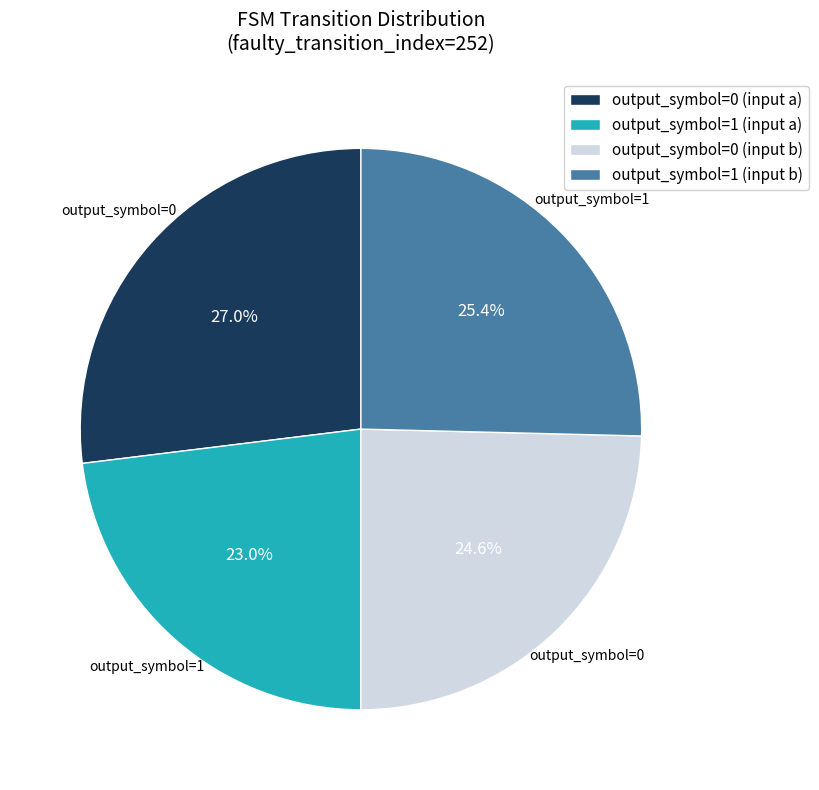

How many slices are in this pie chart?

4